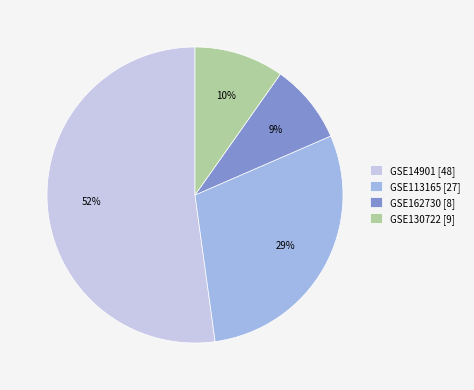

Which slice represents more than half of the pie?

GSE14901 [48]